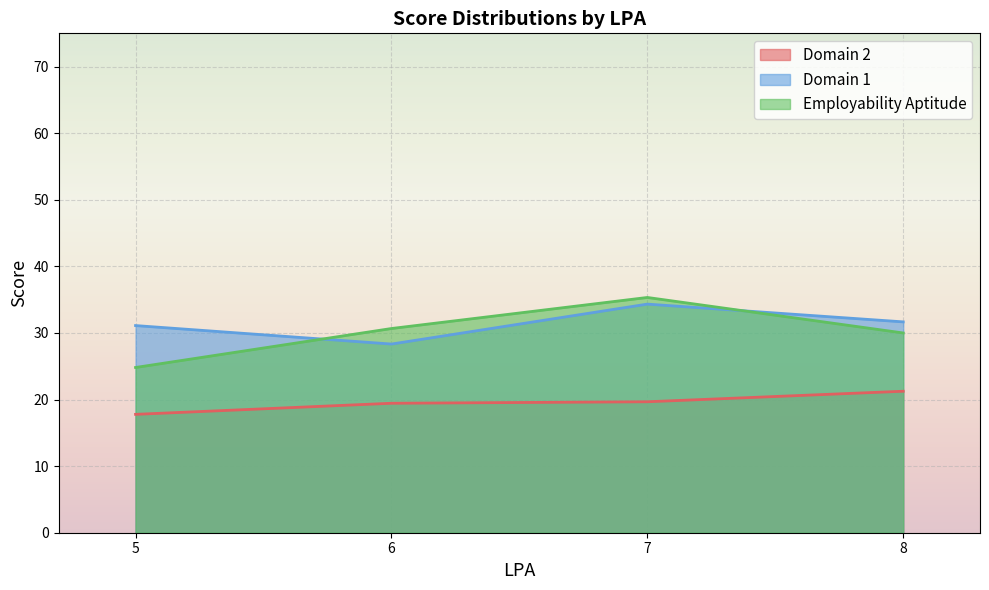

How many interior local valleys does the Domain 1 series have?

1